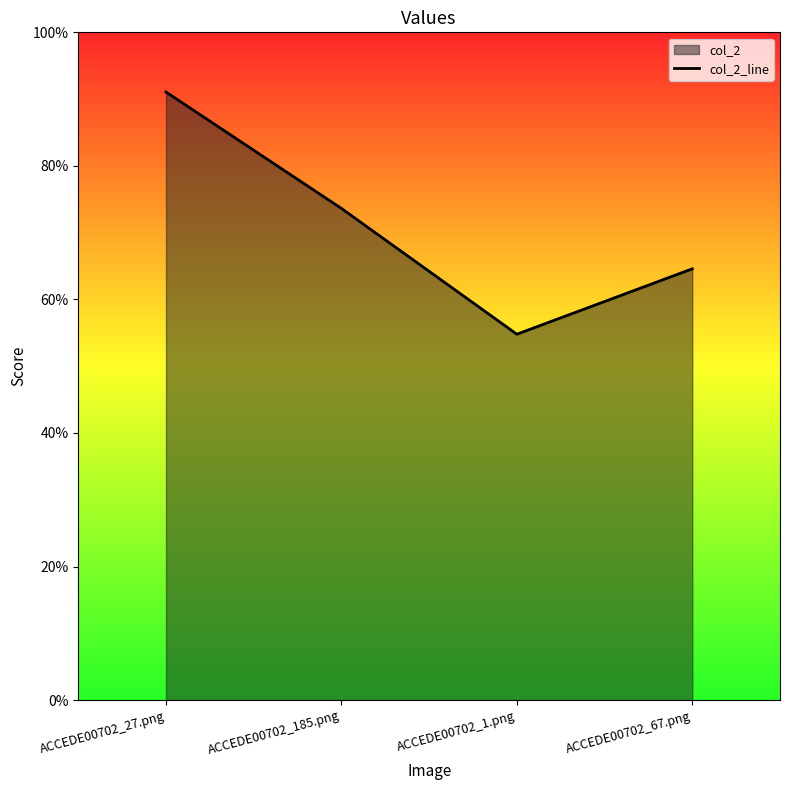

What is the change in value from ACCEDE00702_27.png to ACCEDE00702_185.png?

-0.2